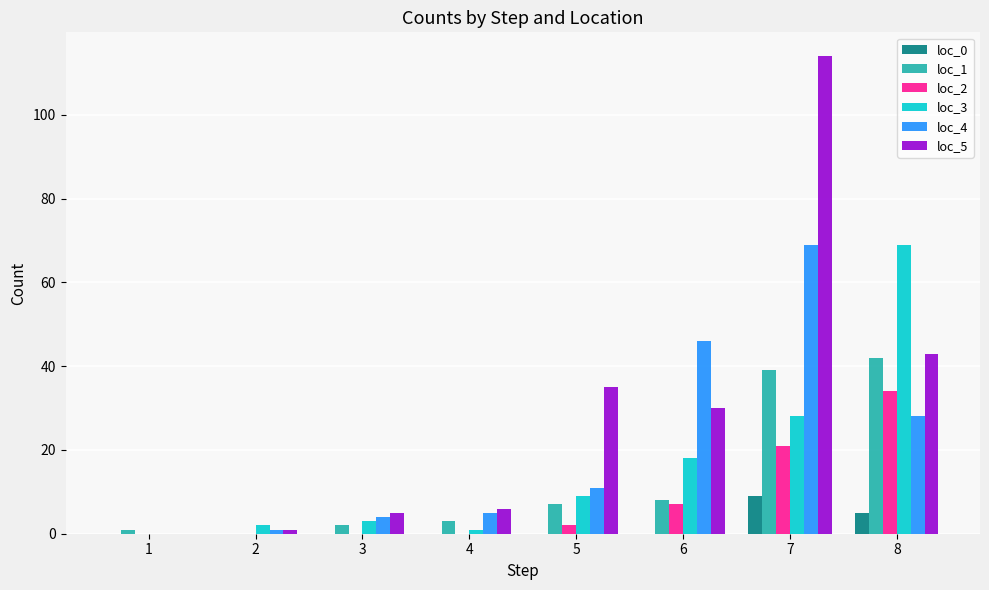

Which series has the largest range (max minus min)?

loc_5